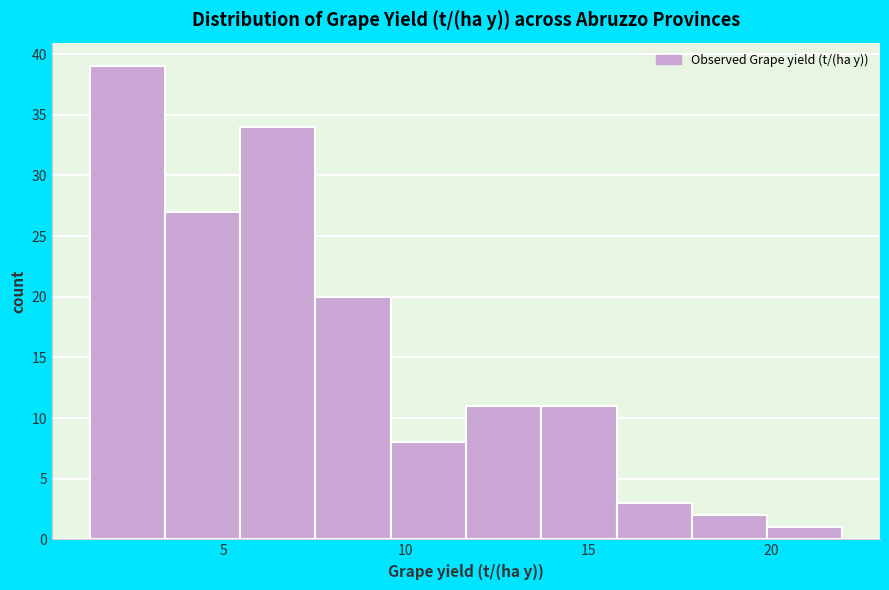

Reading left to right, list every bar in this chart as the range it spans on the x-axis followed by its height. Neither the bar edges nor the heights are printed on the chart, so give them approximately, as read against the axes.

1.5 to 3.5: 39
3.5 to 5.5: 27
5.5 to 7.5: 34
7.5 to 9.5: 20
9.5 to 11.5: 8
11.5 to 13.5: 11
13.5 to 16.0: 11
16.0 to 18.0: 3
18.0 to 20.0: 2
20.0 to 22.0: 1